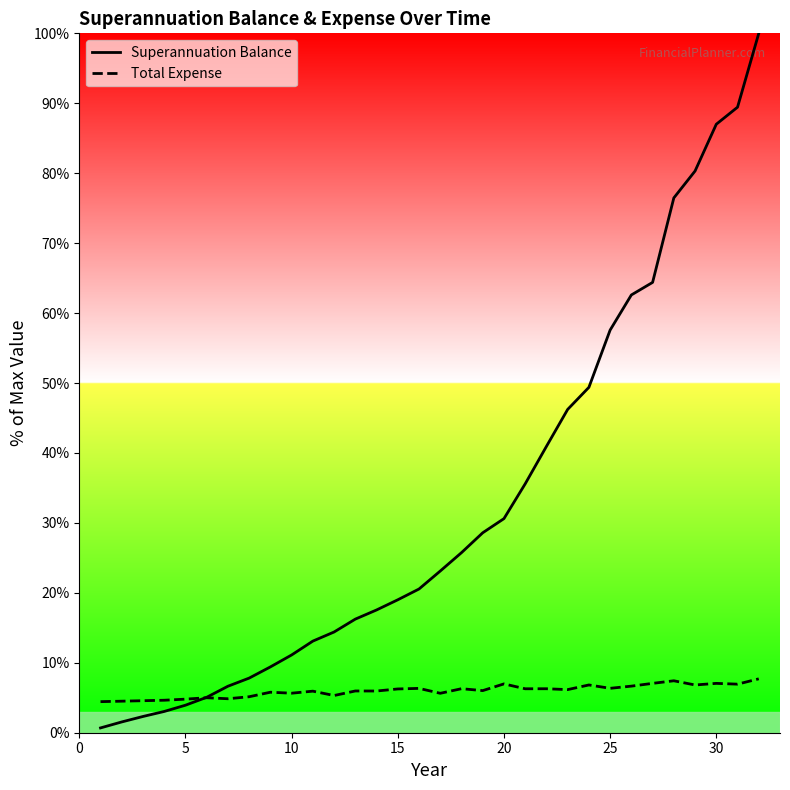

Which series has the largest total across all categories?

Superannuation Balance